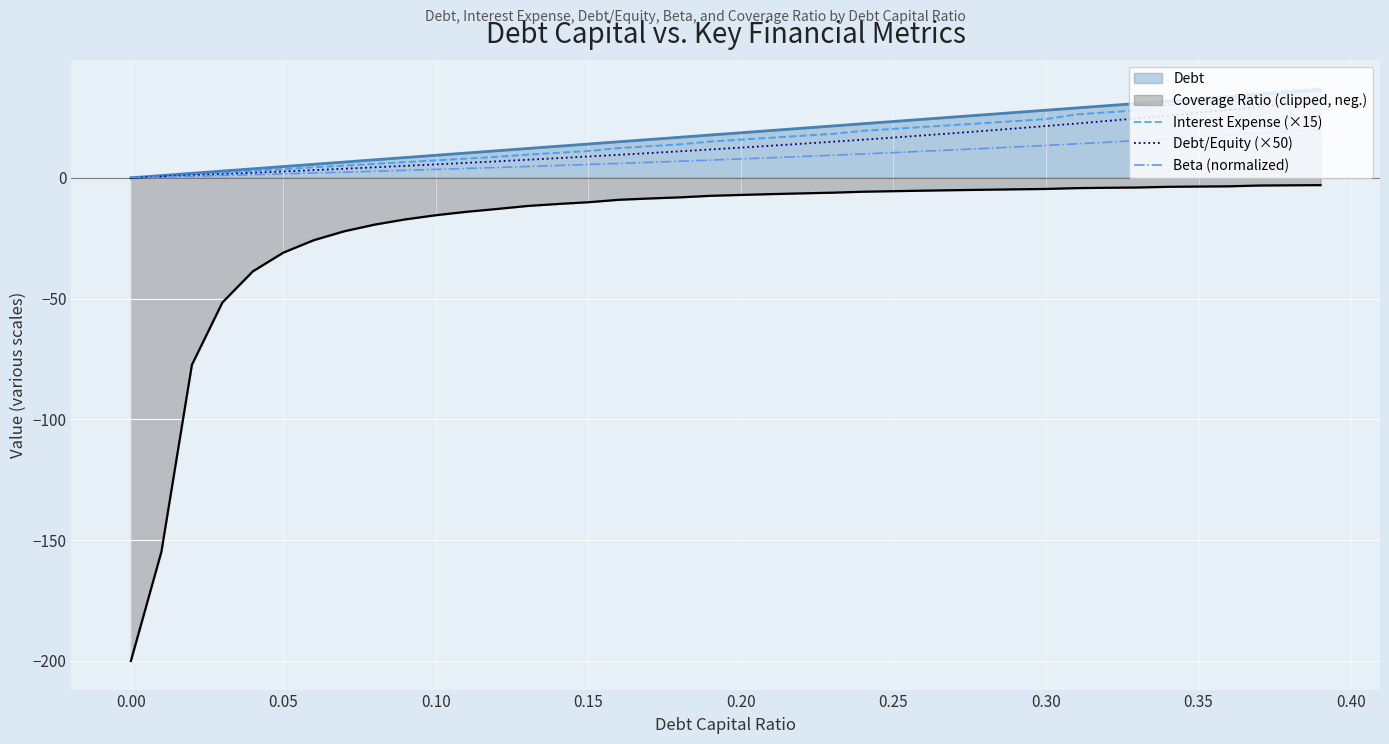

True or false: Coverage Ratio (clipped, neg.) and Debt intersect in this chart.

False